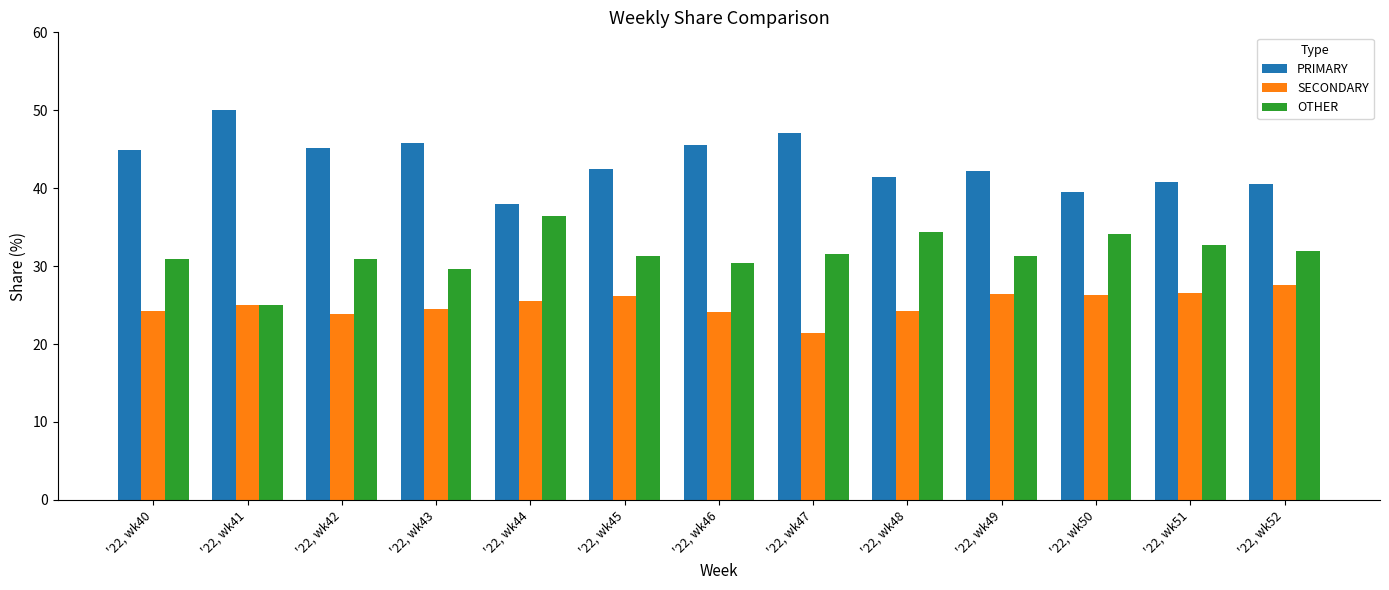

At how many categories does at least one series exceed 29?

13